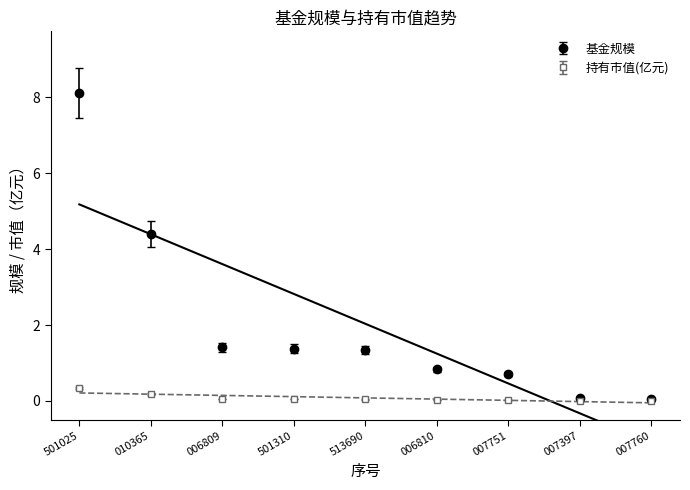

What is the maximum value for 持有市值(亿元)?

0.3